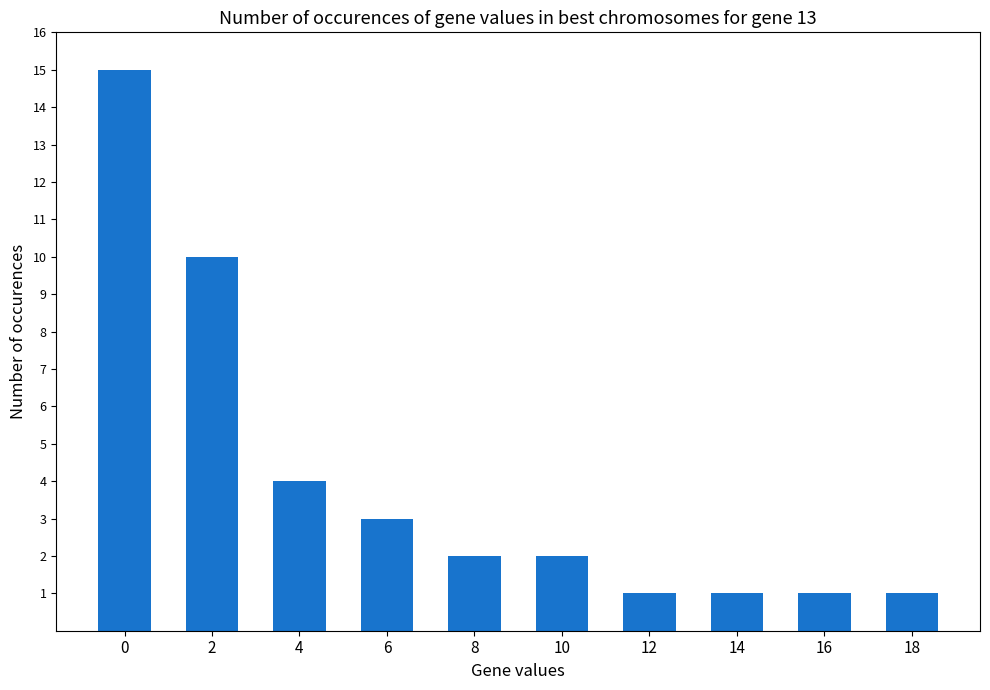

The value at 16 is 1. True or false?

True